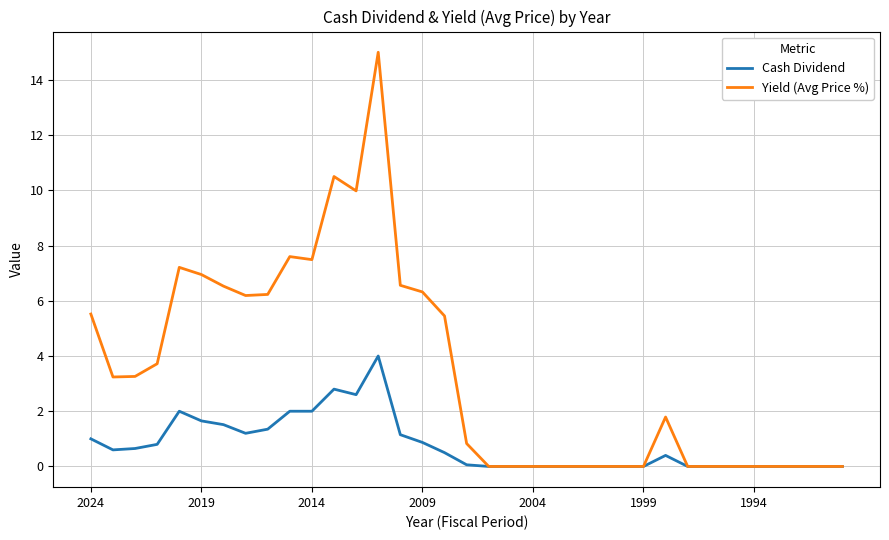

Which series has the widest spread of values?

Yield (Avg Price %)